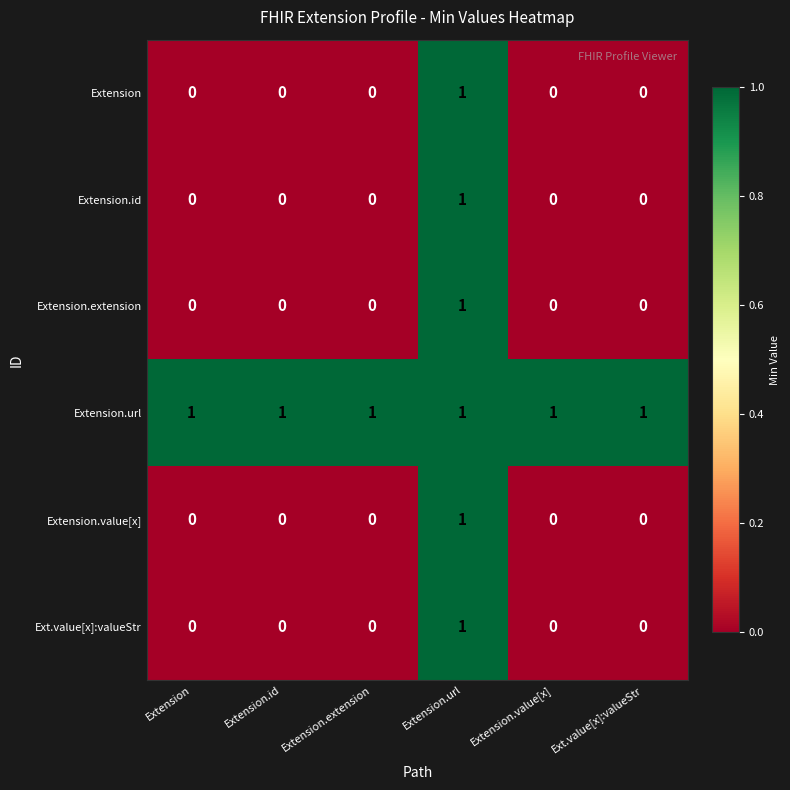

At which category is the sum across all series the highest?

Extension.url